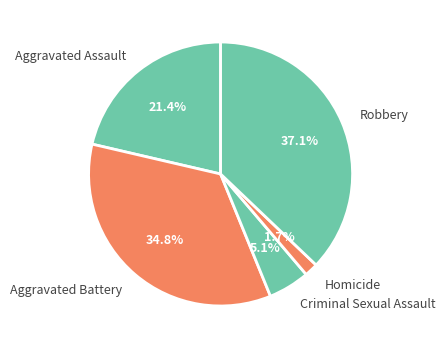

How many segments does this pie chart have?

5